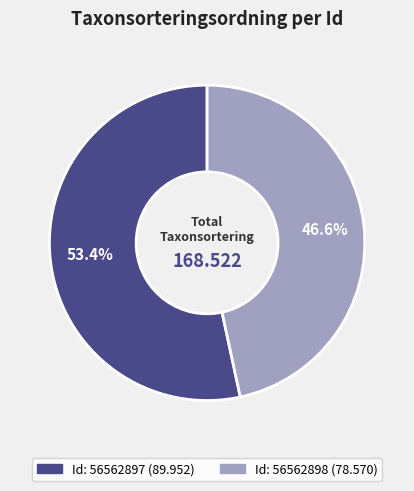

How many segments does this pie chart have?

2